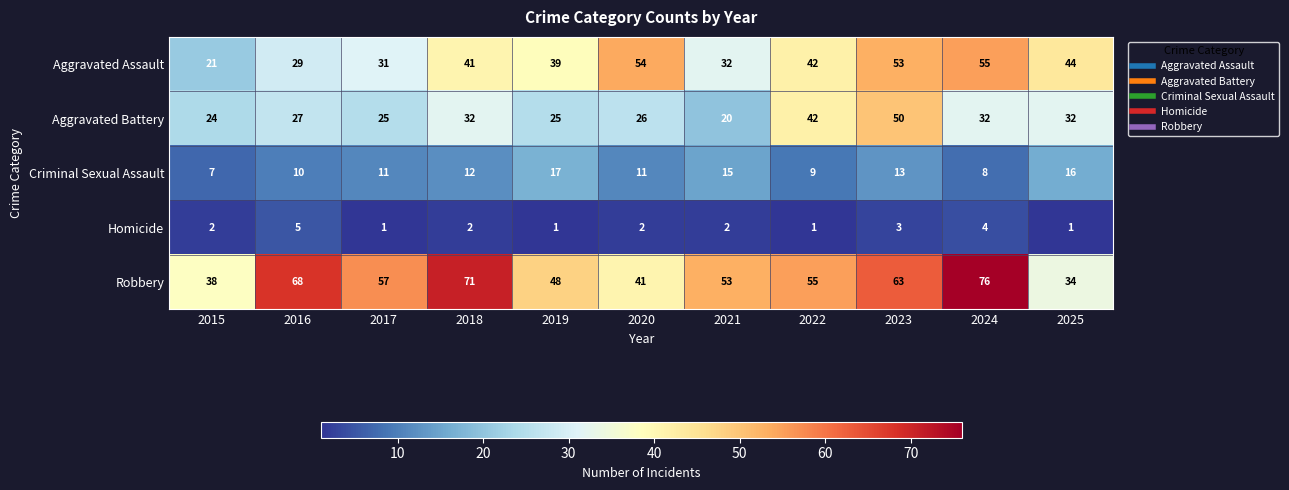

At which category is the sum across all series the highest?

2023